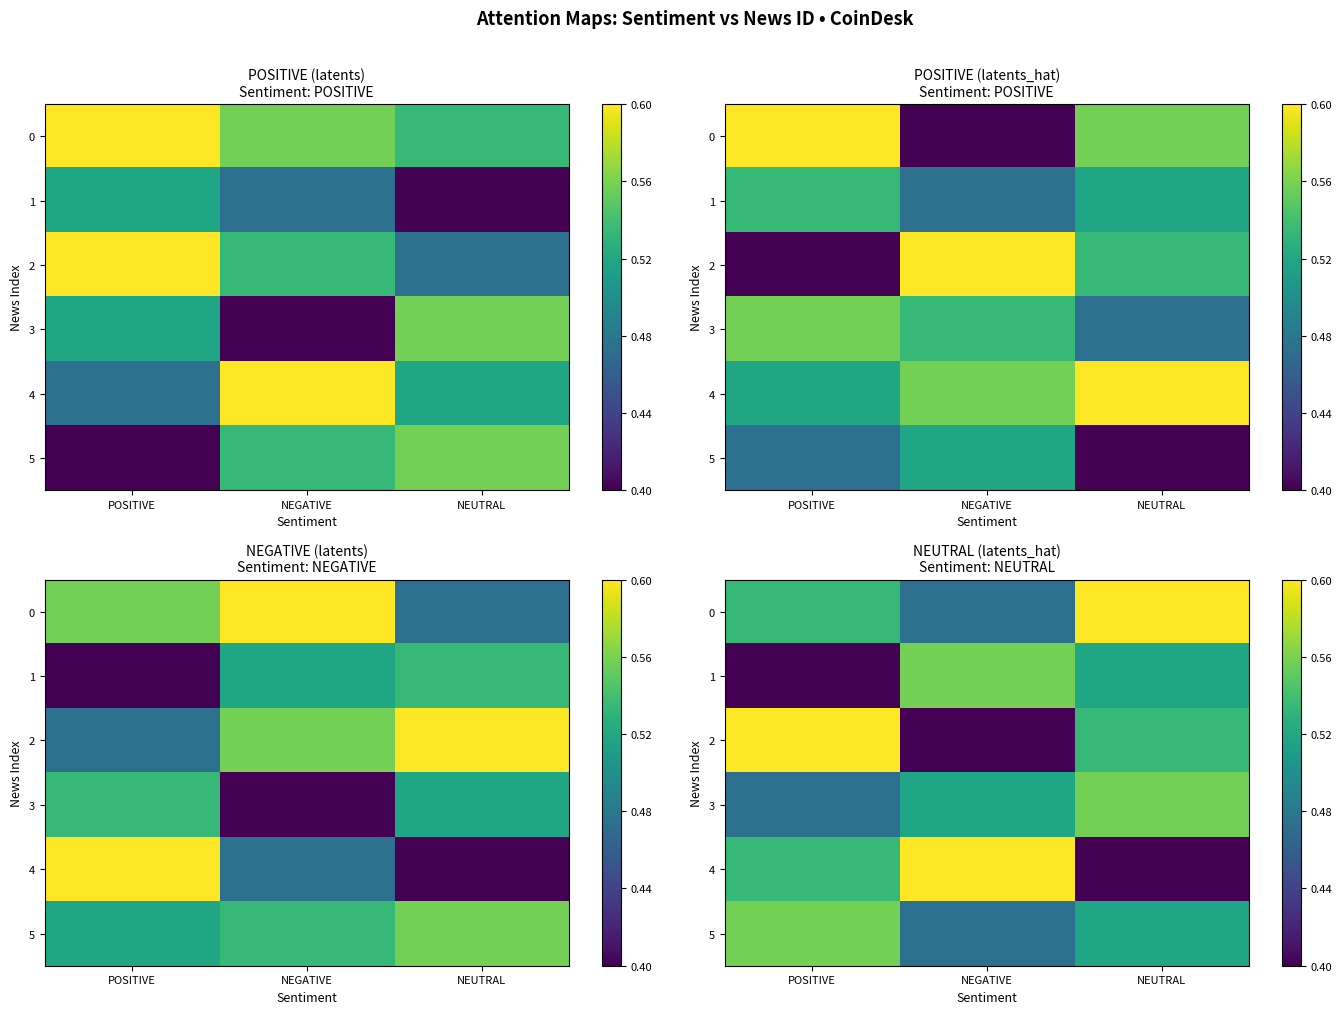

Read the 2 value at POSITIVE.

0.6